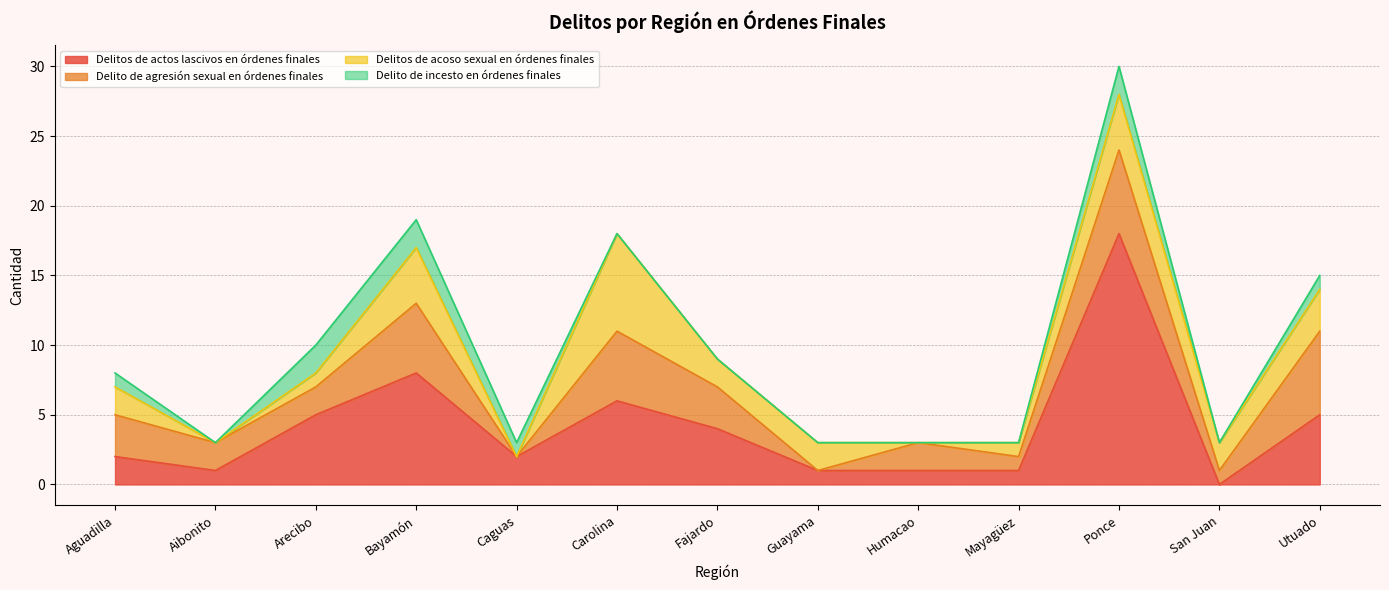

Which has a higher value, Utuado or Carolina?

Carolina